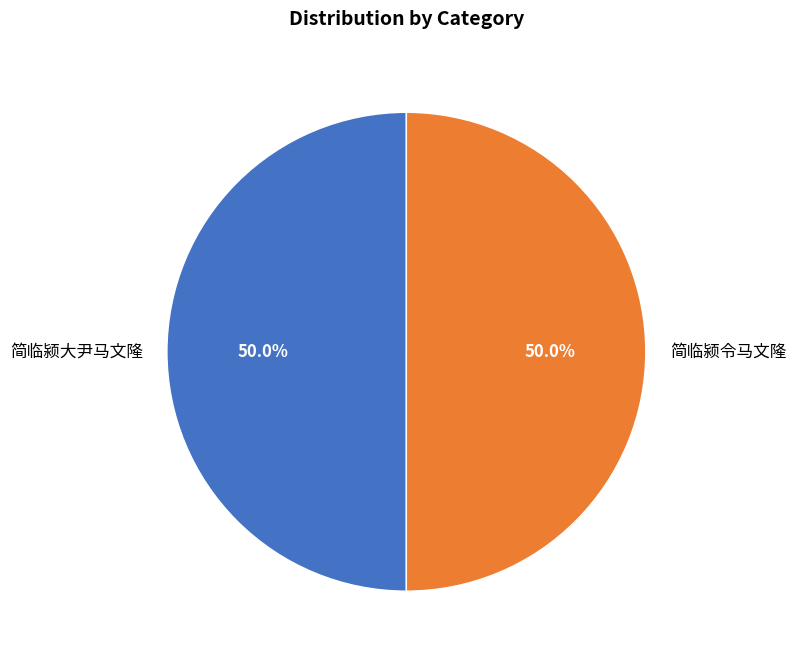

To the nearest percent, what is the average slice percentage?

50%